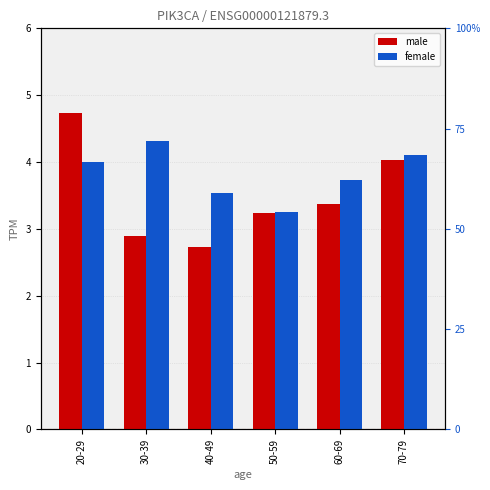

How many bars are there in total?

12